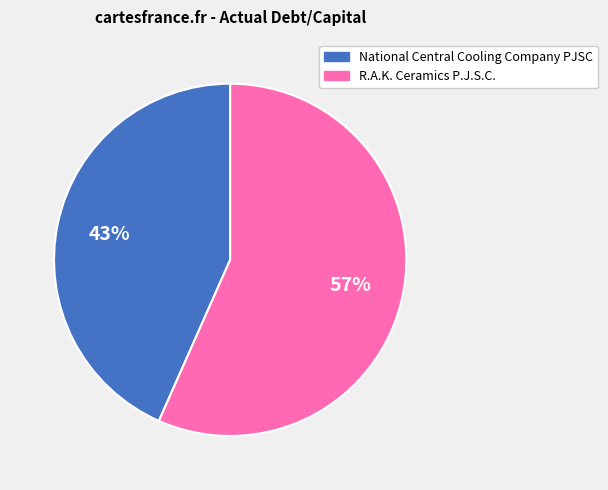

True or false: National Central Cooling Company PJSC accounts for 43% of the total.

True